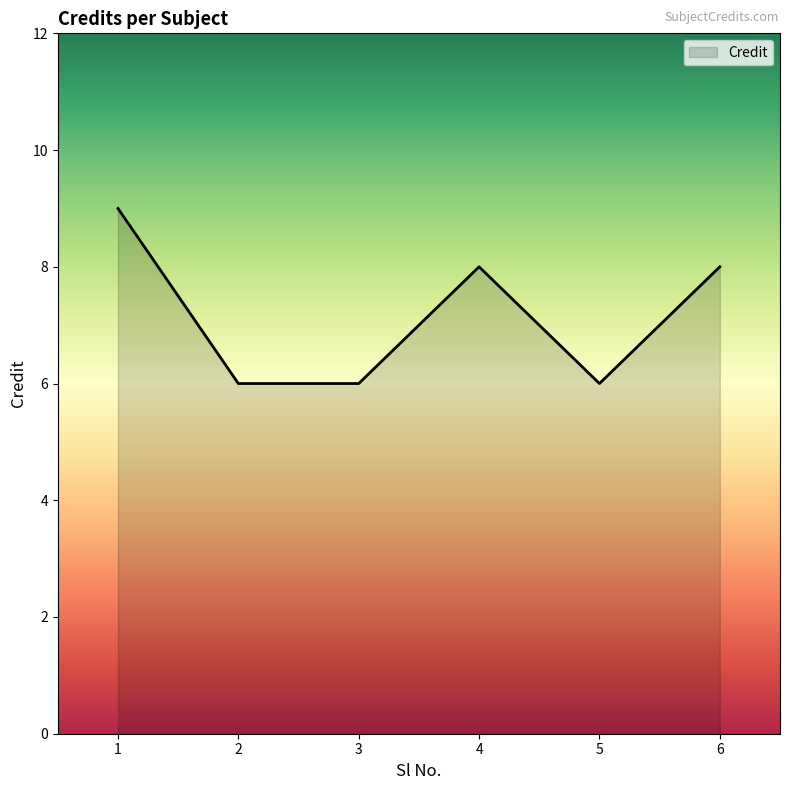

Reading left to right, extract all data points from this chart.

1=9	2=6	3=6	4=8	5=6	6=8